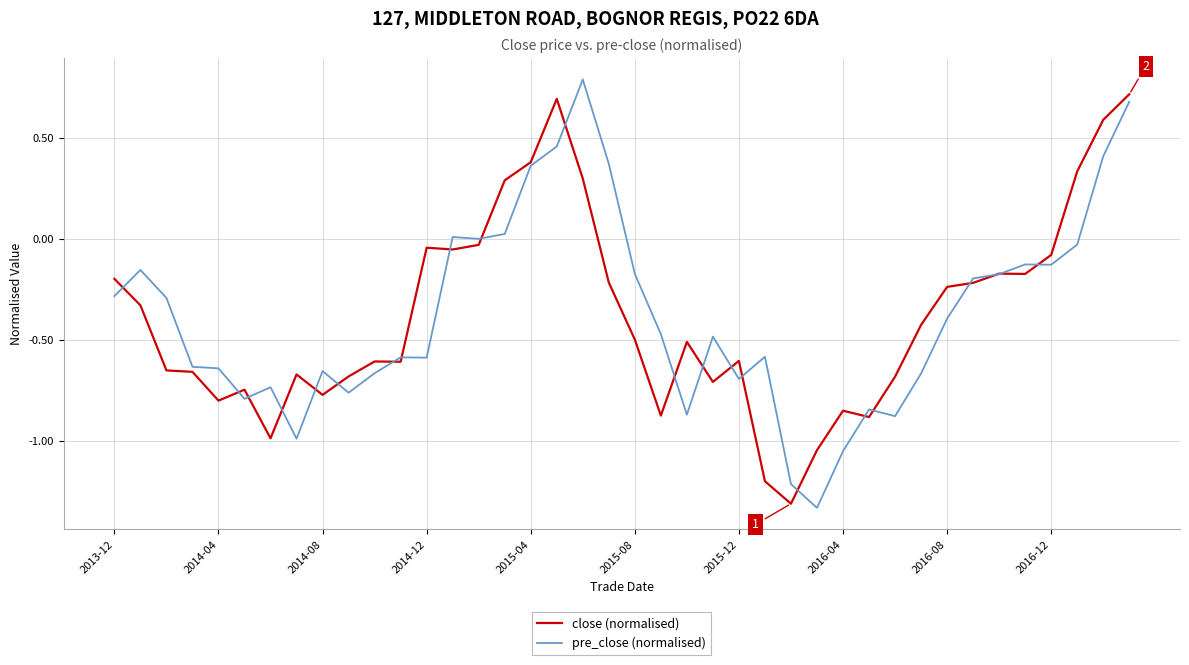

What is the maximum value for pre_close (normalised)?

0.8